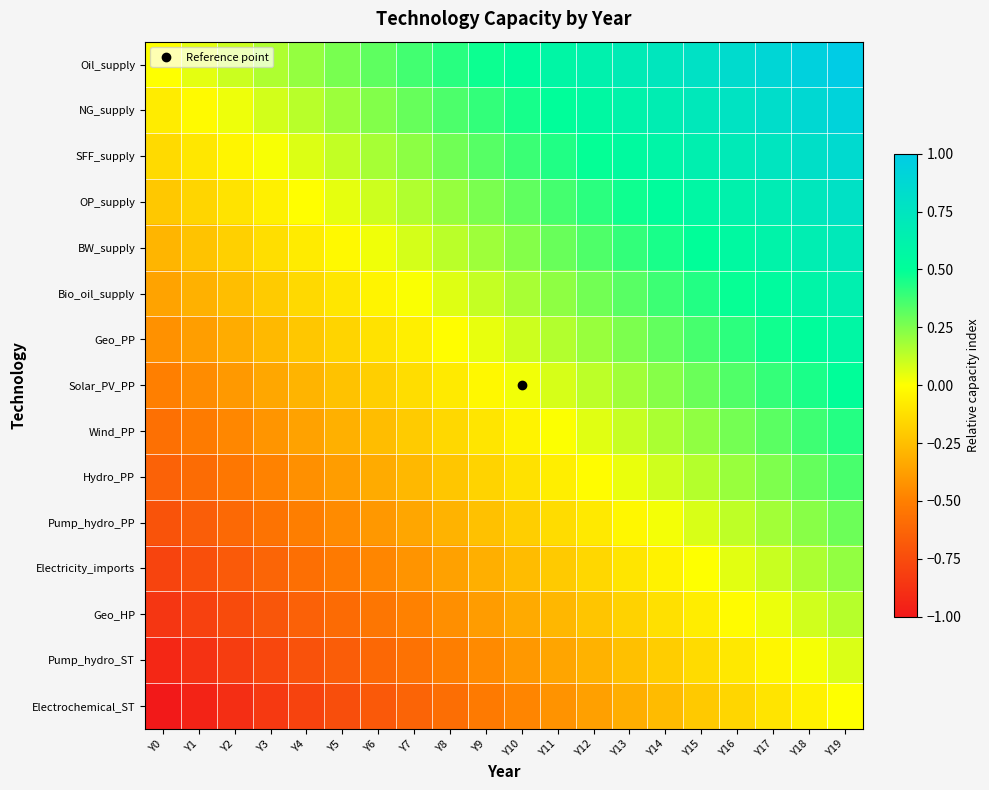

What is the spread (max minus min) of values at Y19?

1.0